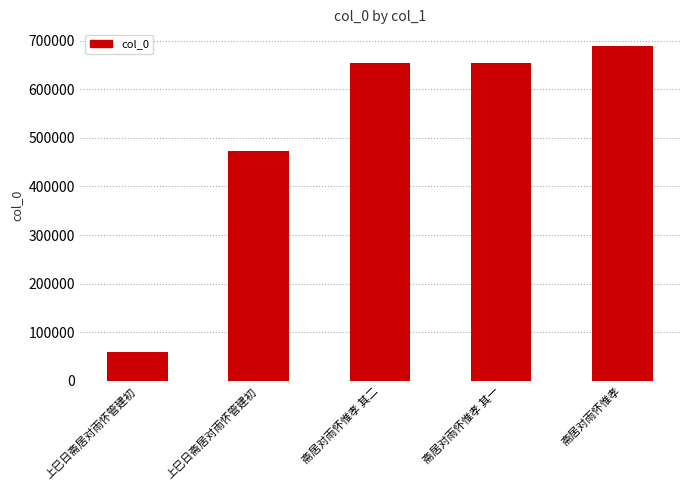

How many series are shown in this chart?

1